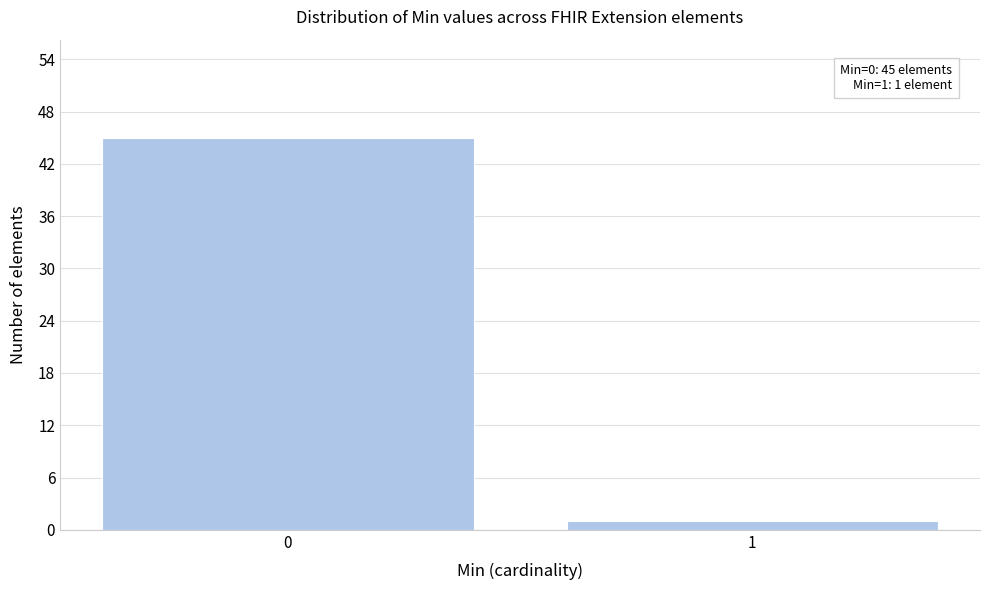

Reading left to right, what are all the values shown in this chart?

45	1